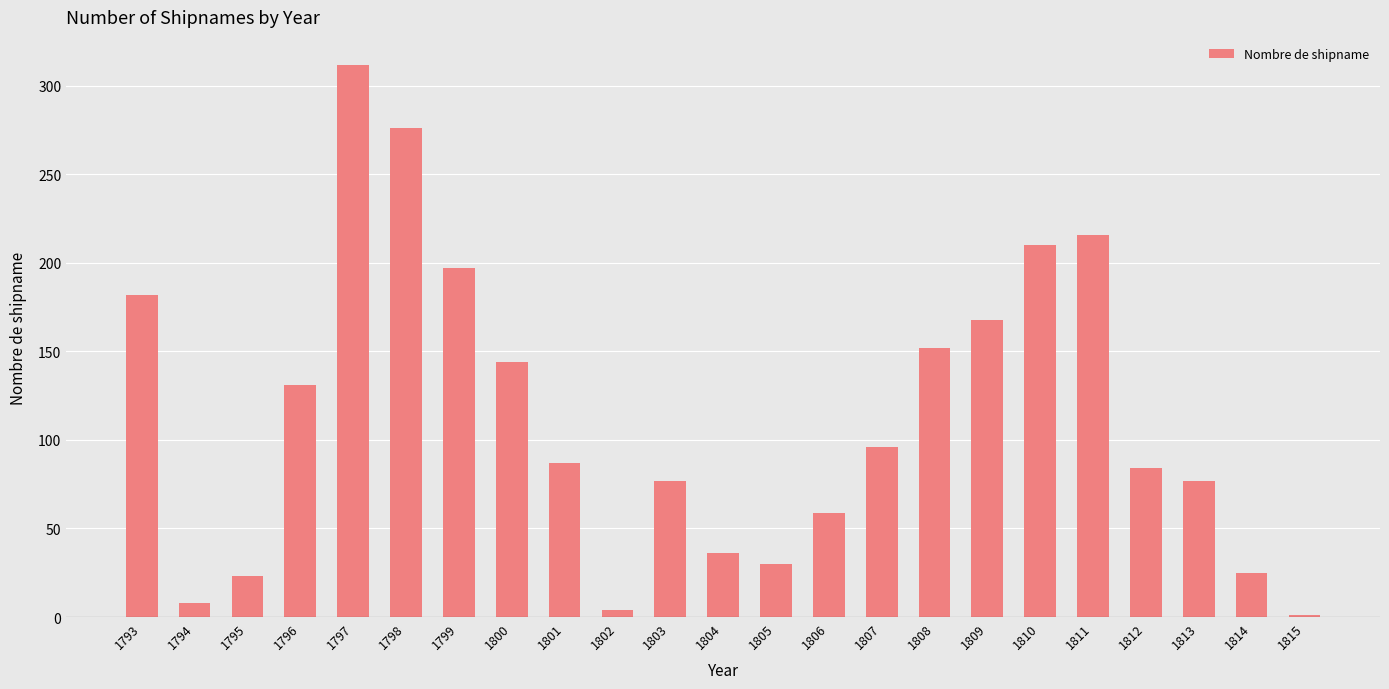

What value does the data have at 1793?

182